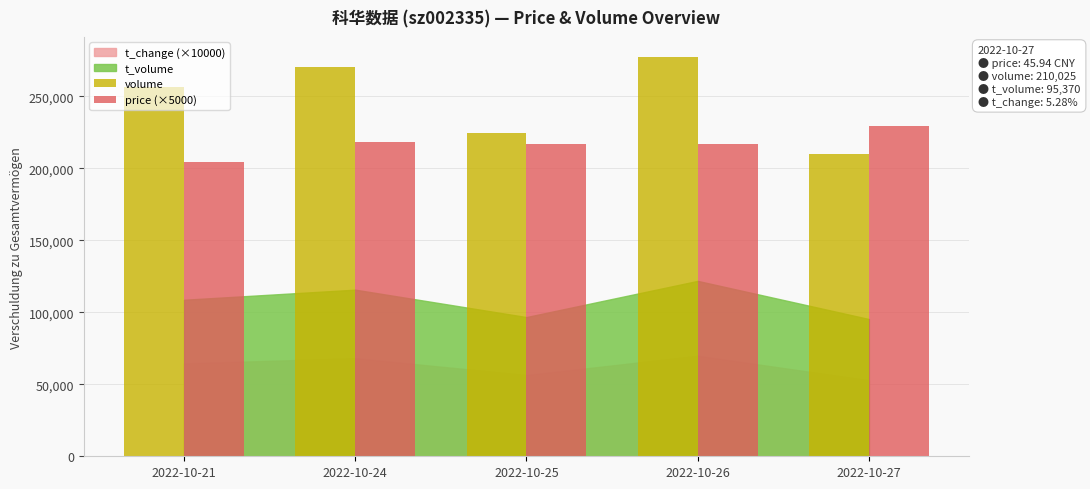

What is the average value of the volume series?

247854.0